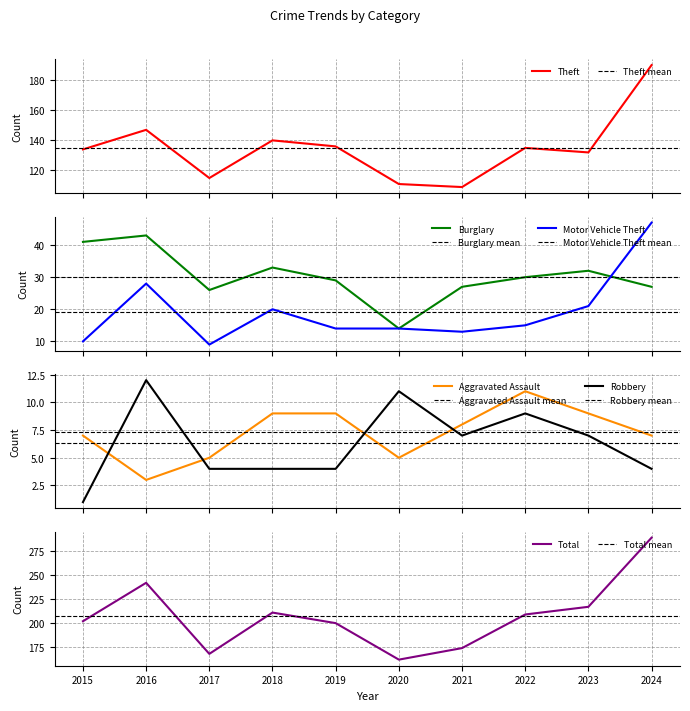

What is the value of the Theft point at the 3rd from the left?

115